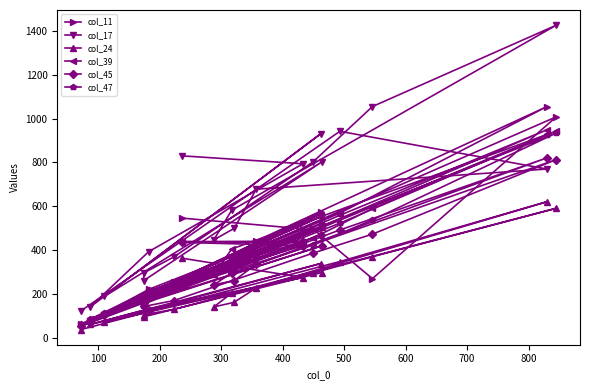

What are all the series names shown in the legend?

col_11, col_17, col_24, col_39, col_45, col_47